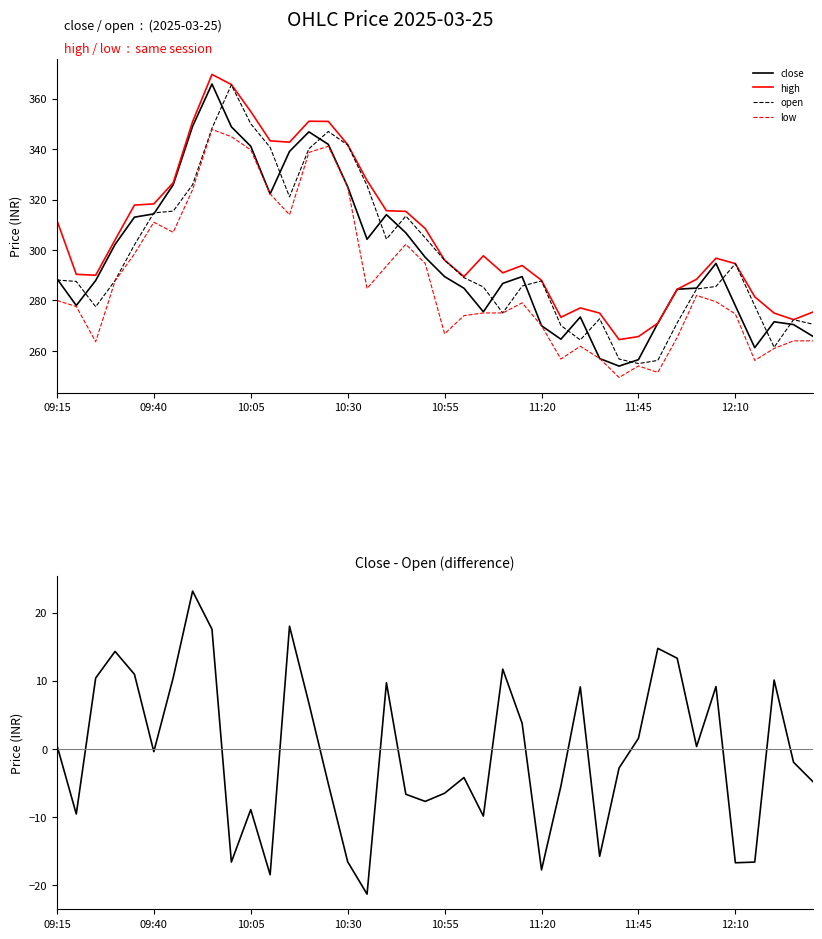

True or false: high and low intersect in this chart.

False